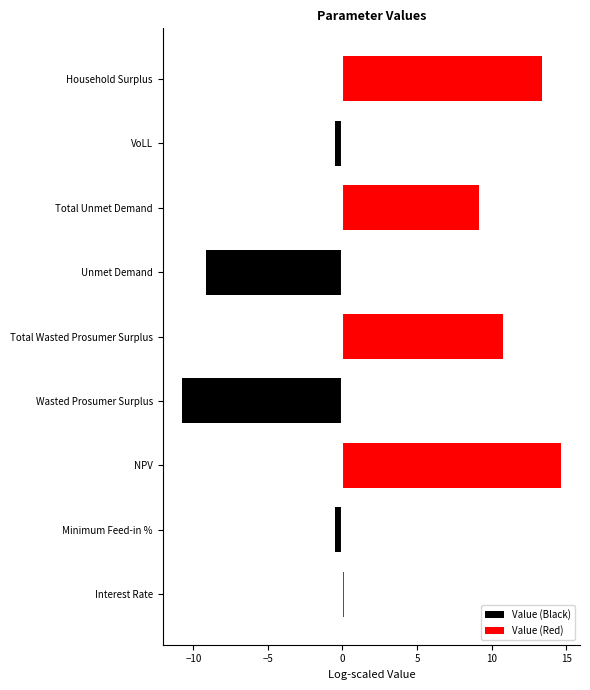

Which series has the widest spread of values?

Value (Red)